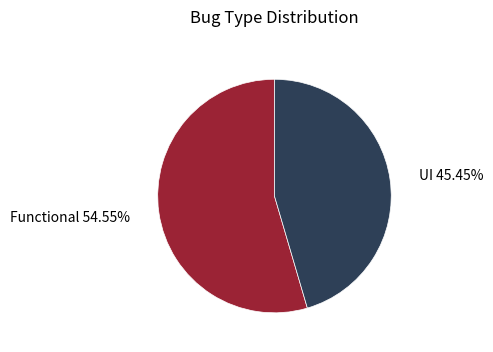

Rank the categories by value from highest to lowest.

Functional, UI